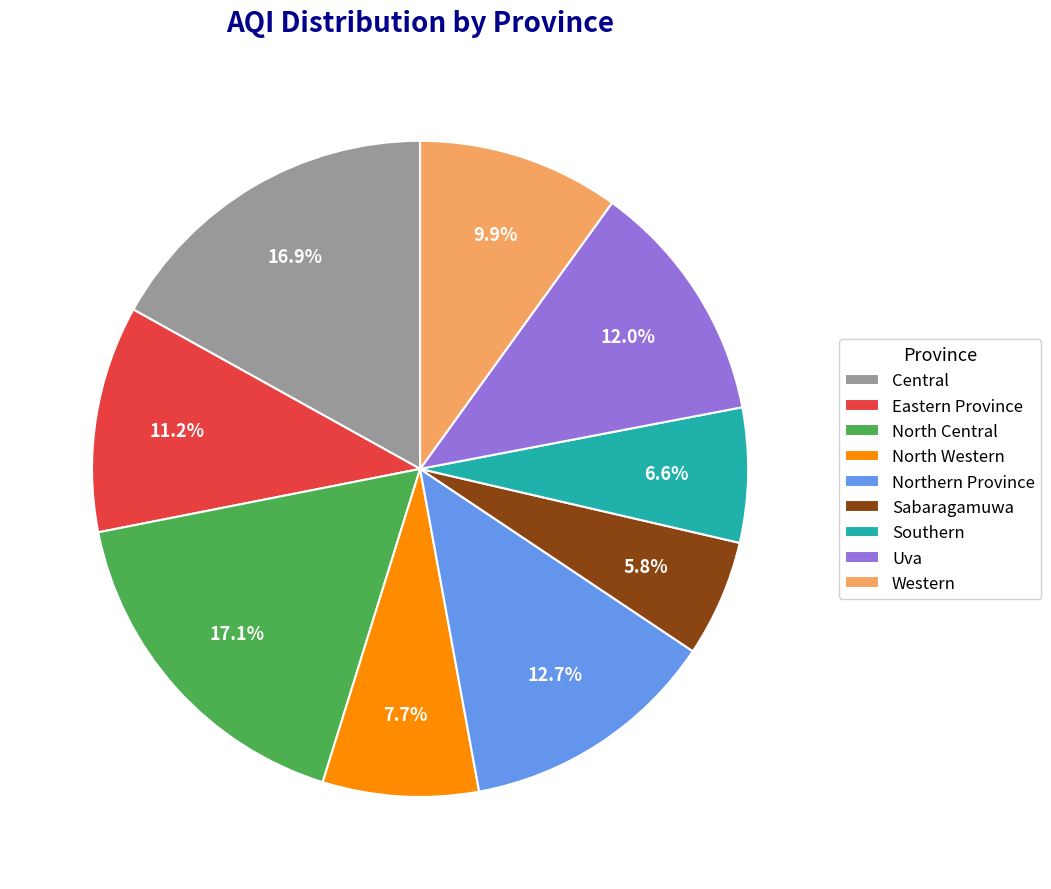

How many slices are in this pie chart?

9